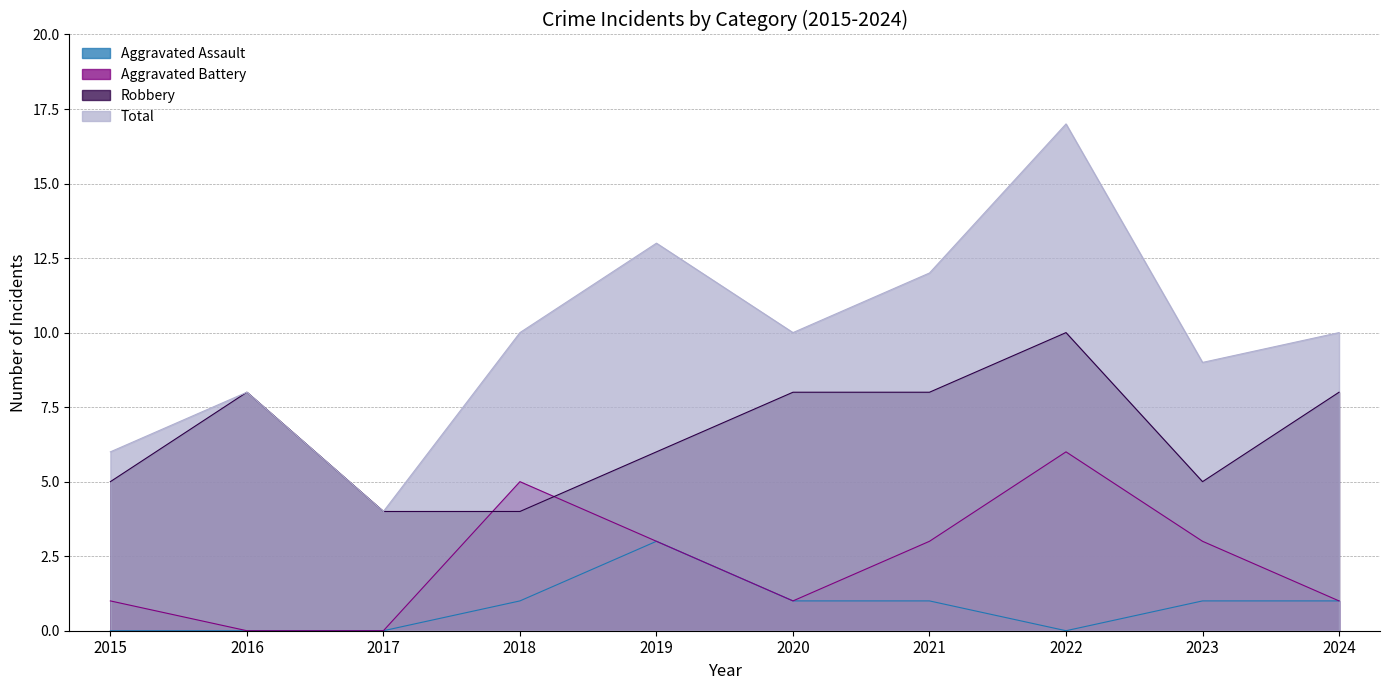

True or false: Total and Aggravated Battery cross at least once.

False